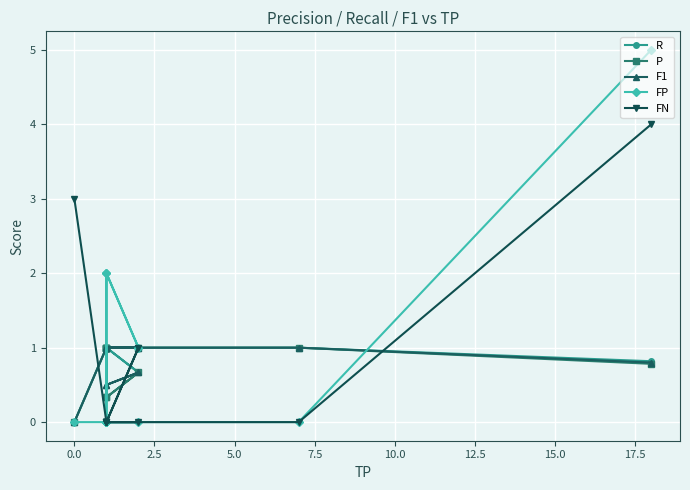

True or false: F1 and R cross at least once.

False